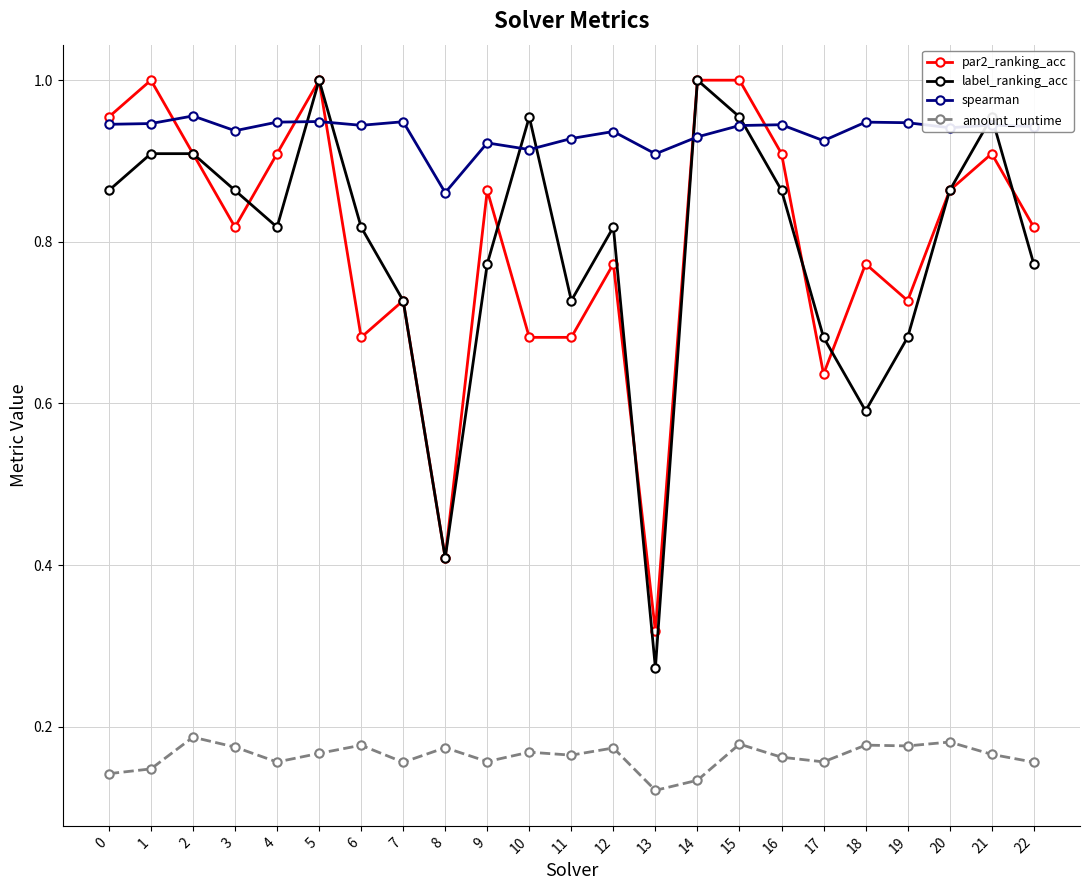

At how many categories does at least one series exceed 0?

23